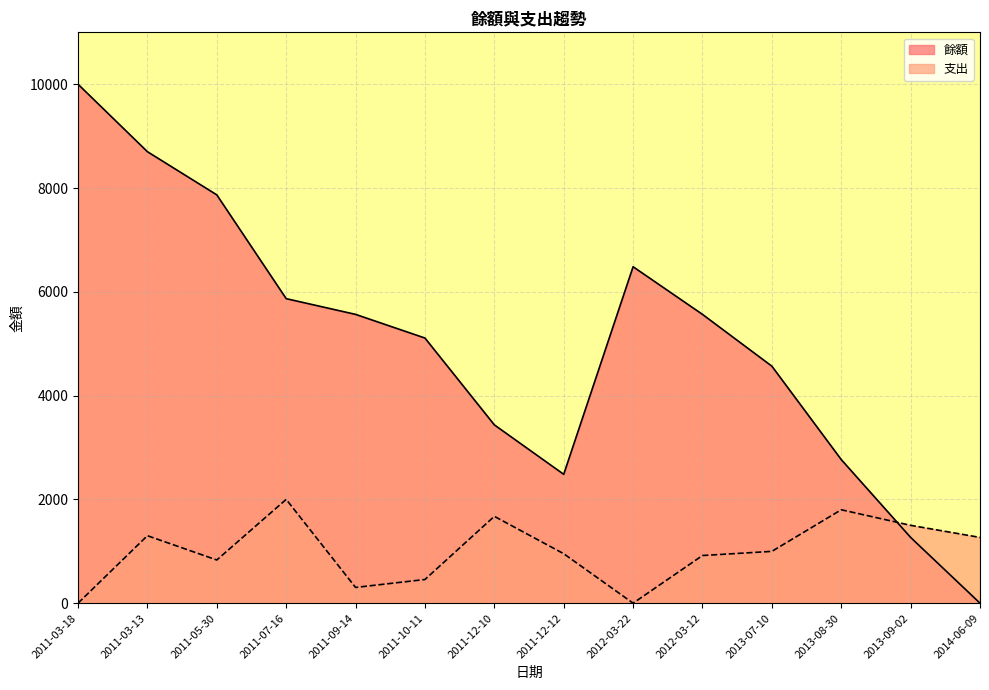

What is the value of the 支出 point at the 5th from the left?

303